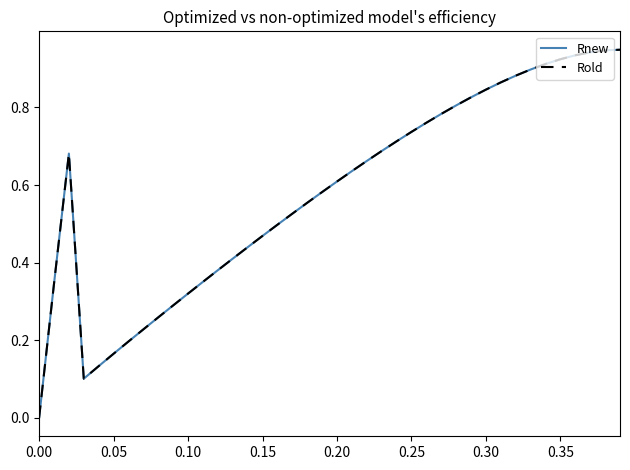

Does the chart have visible grid lines?

No